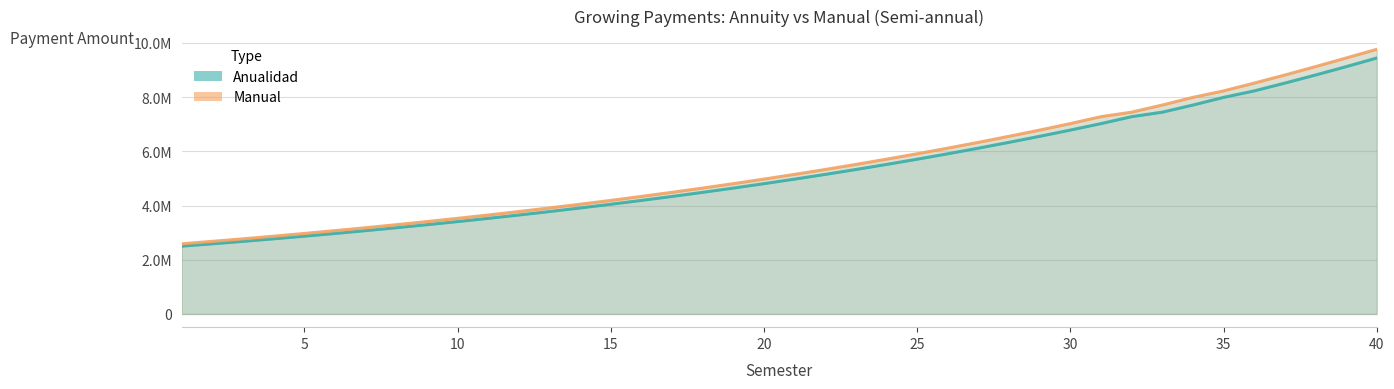

How many data points in Manual are less than 5148578?

20